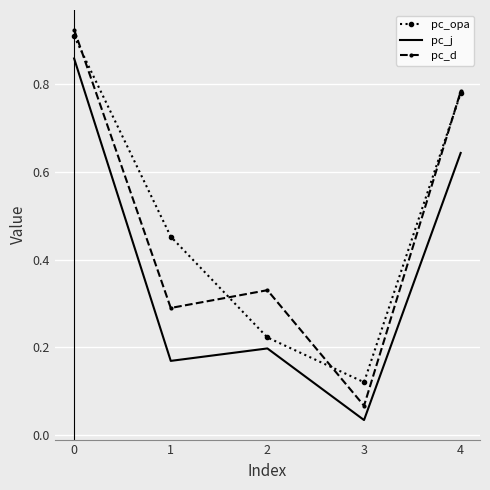

In pc_opa, how many points are lower than both neighbors (excluding endpoints)?

1